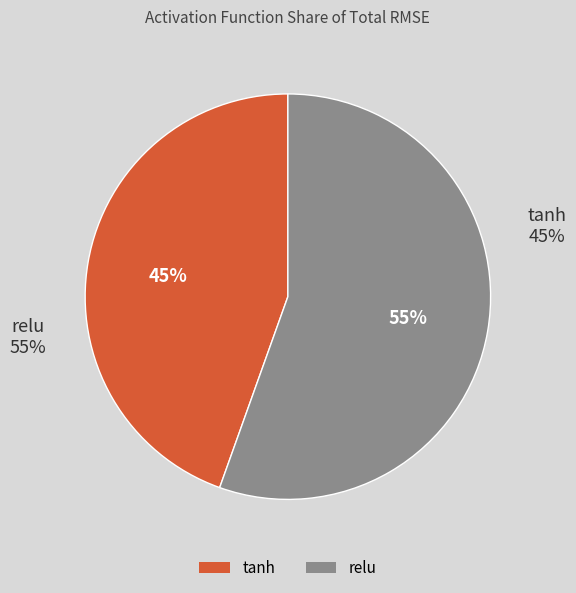

Does any single category account for the majority?

No